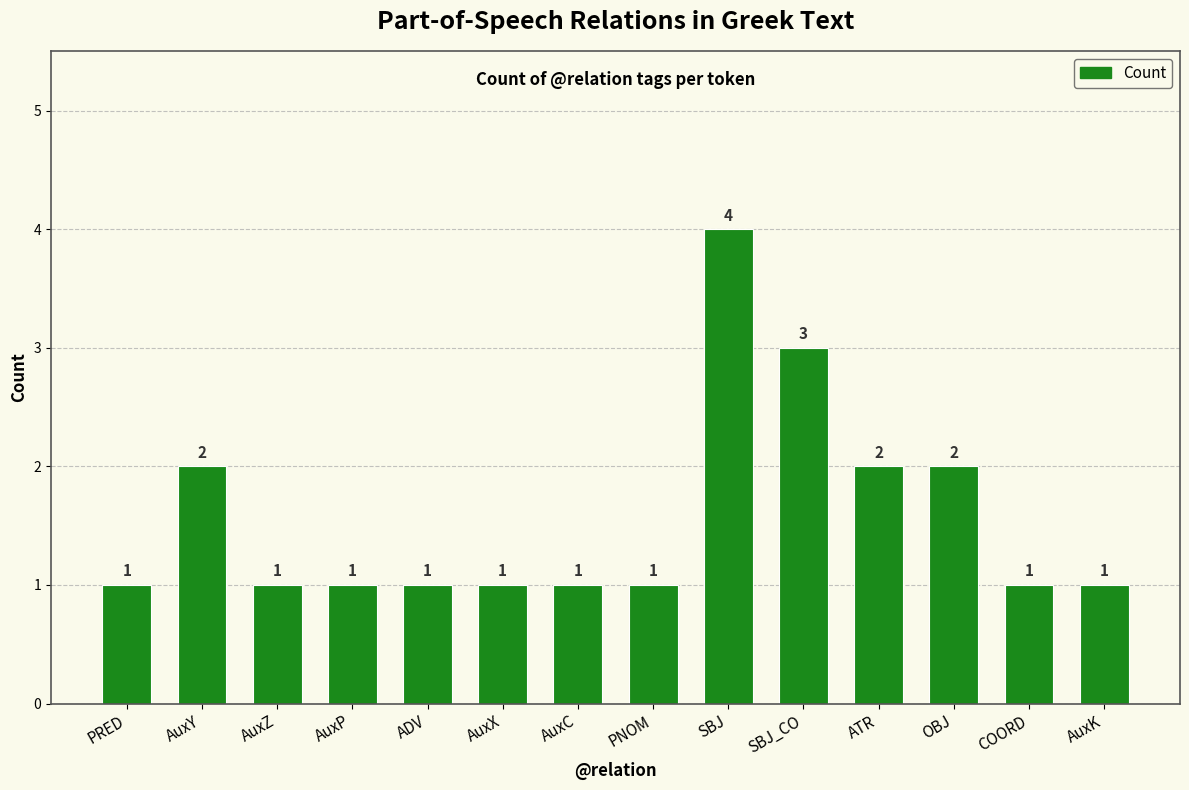

Is it true that the value at PRED is 2?

False